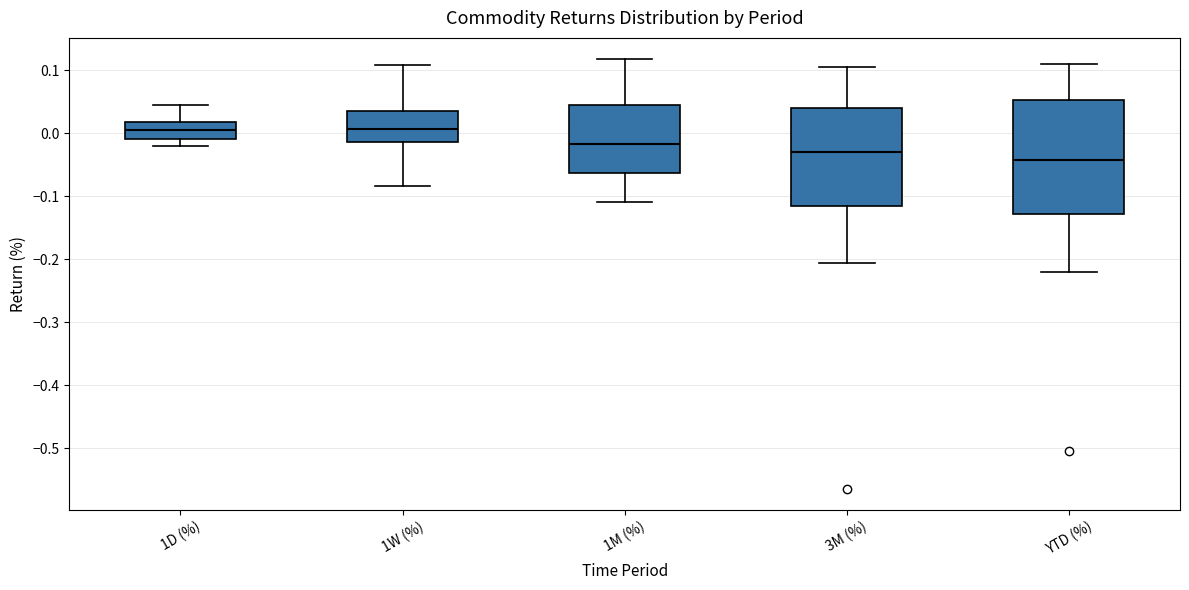

Comparing the boxes themselves (not the whiskers), which one is the tallest?

YTD (%)